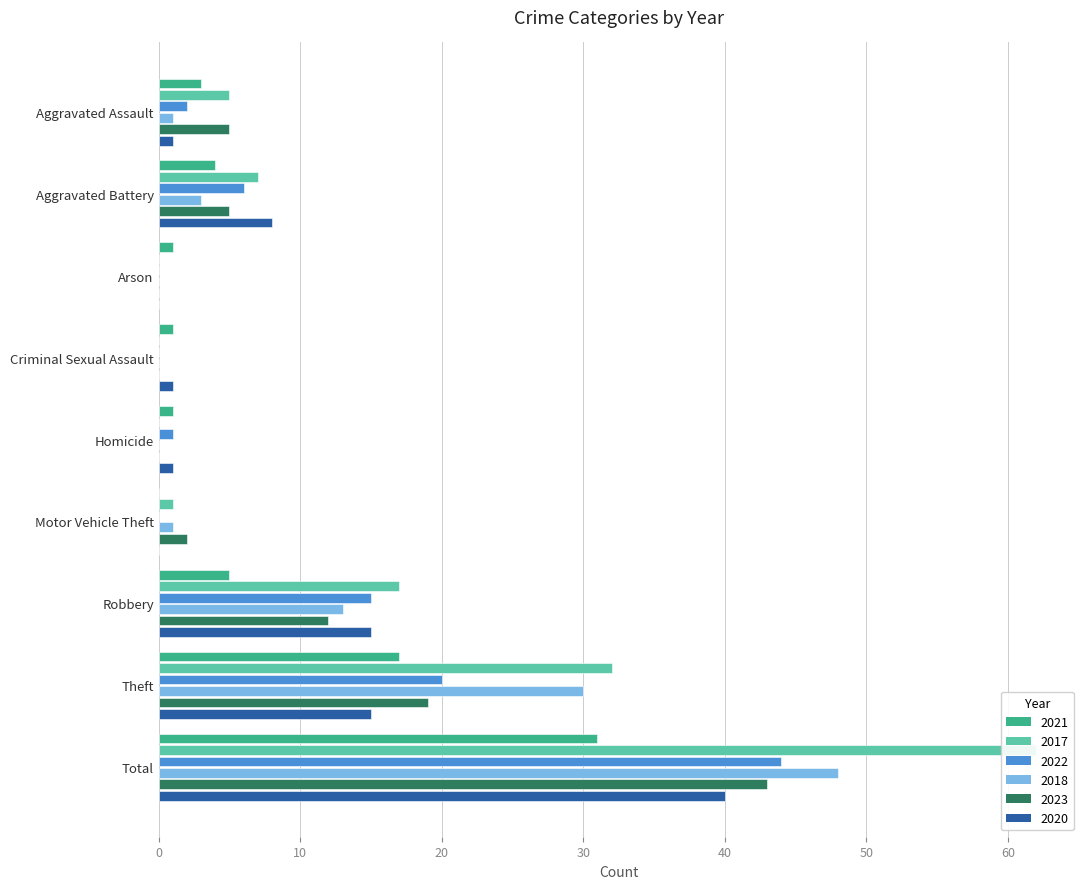

Reading left to right, list all the values displayed in this chart.

2021: 3	4	1	1	1	0	5	17	31
2017: 5	7	0	0	0	1	17	32	62
2022: 2	6	0	0	1	0	15	20	44
2018: 1	3	0	0	0	1	13	30	48
2023: 5	5	0	0	0	2	12	19	43
2020: 1	8	0	1	1	0	15	15	40